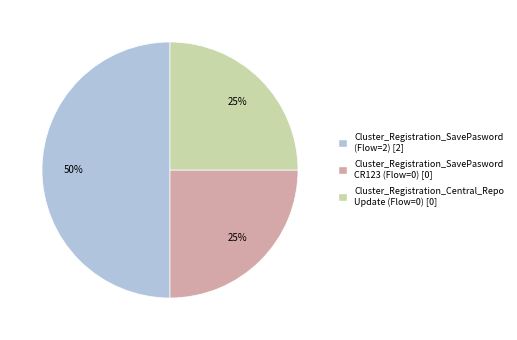

To the nearest percent, what is the difference between the largest and smallest slice percentages?

25%